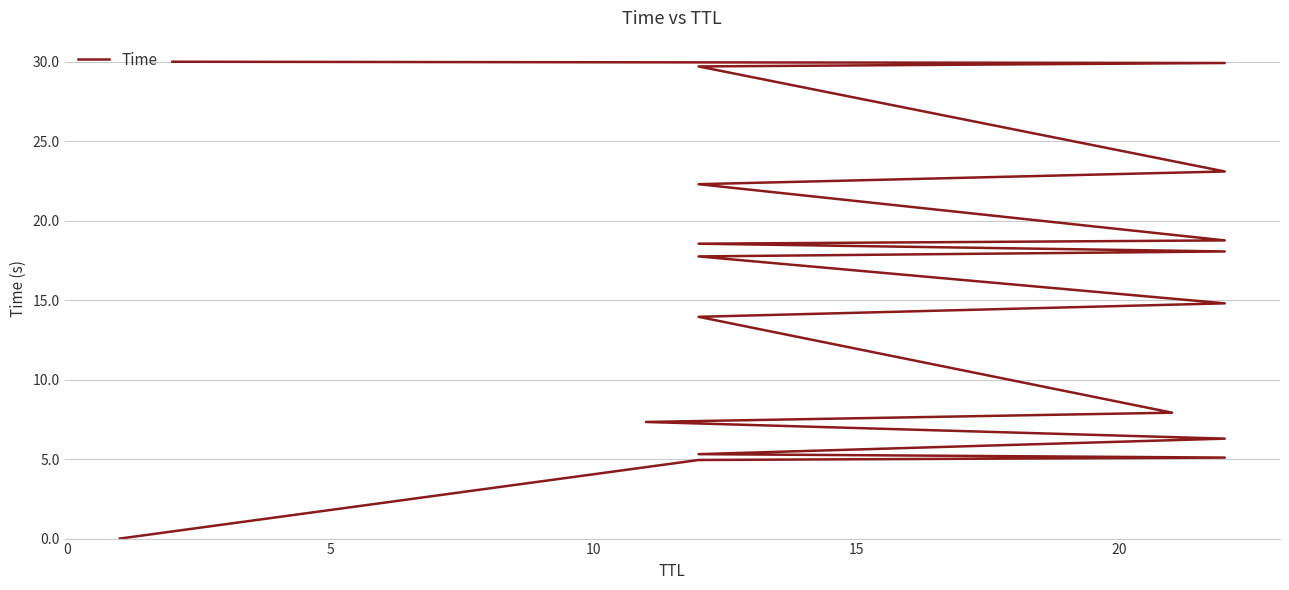

How many lines are shown in the chart?

1